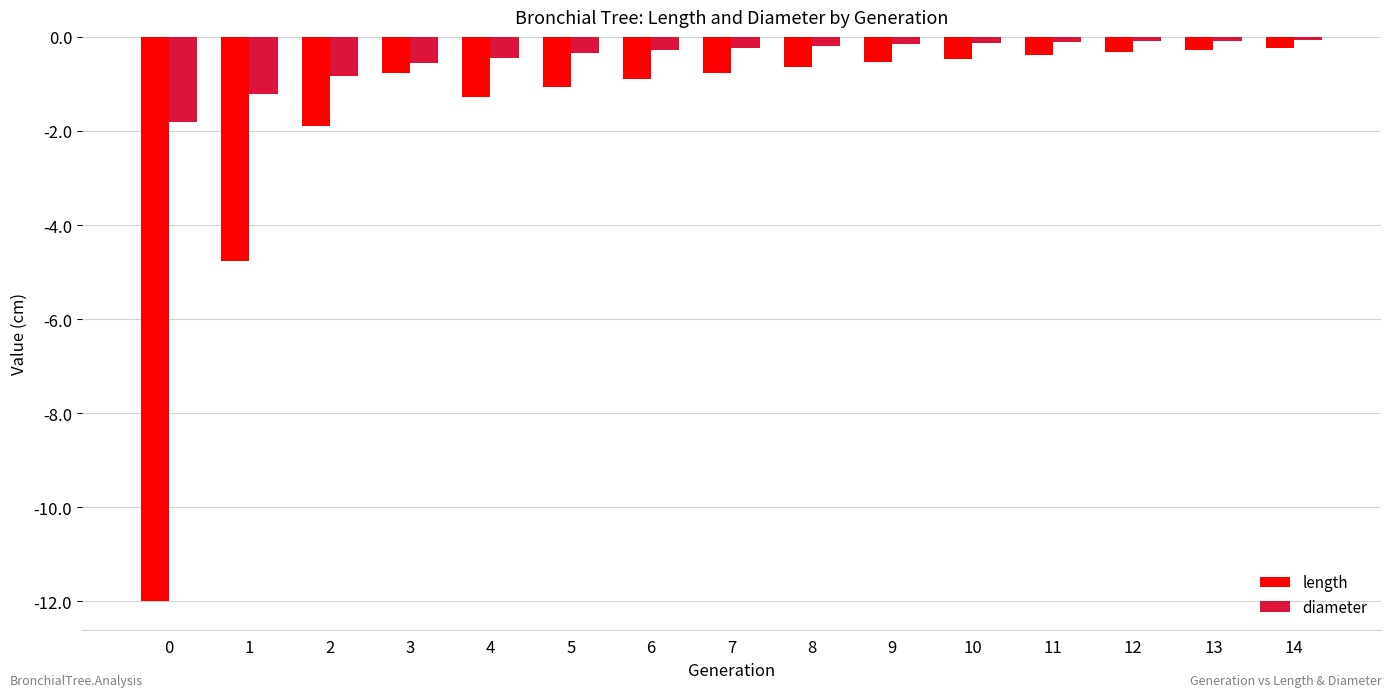

Read the diameter value at 8.

-0.2